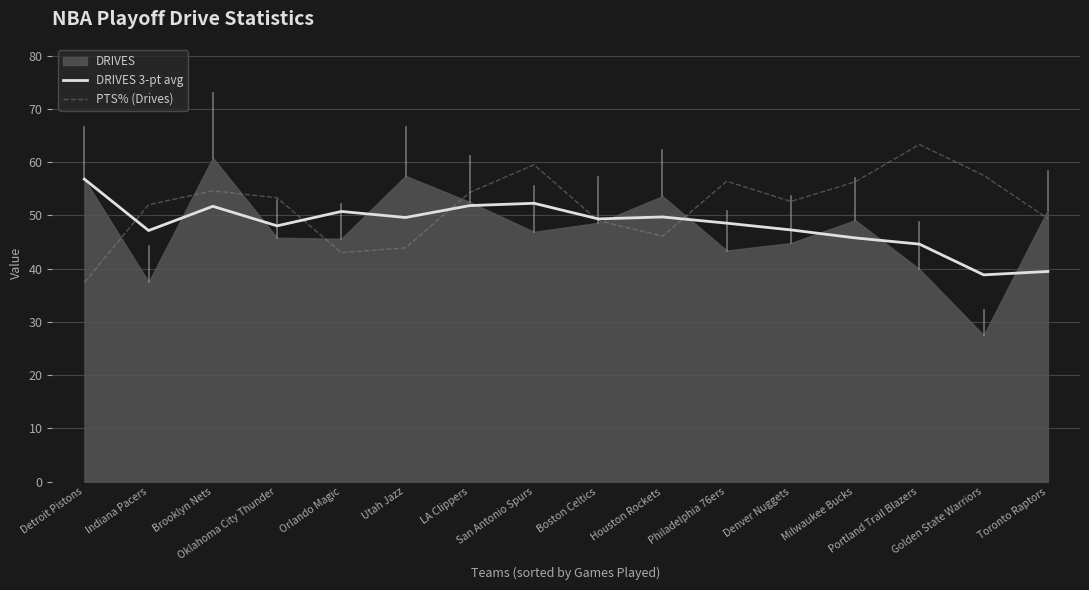

What is the minimum value for DRIVES 3-pt avg?

38.8